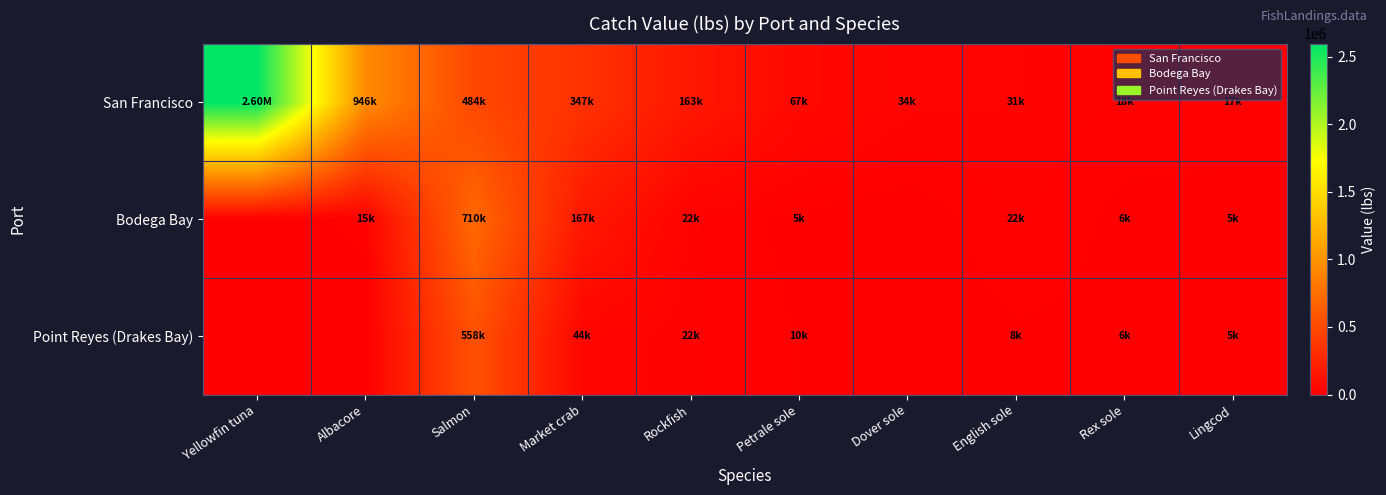

Between Salmon and Lingcod, which series saw the biggest shift?

Bodega Bay